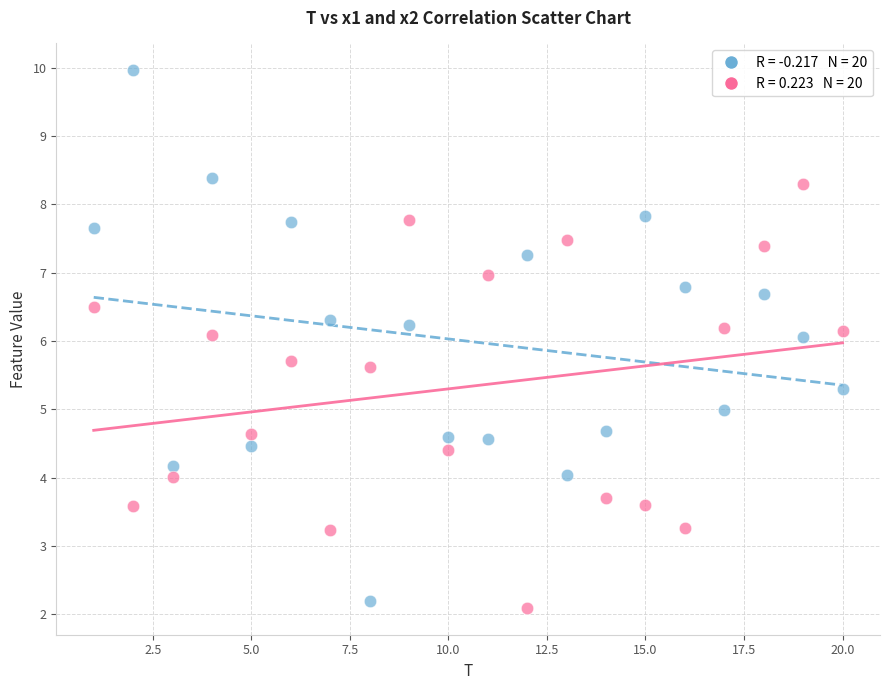

Across all data points, what is the range of Y values (max minus min)?

7.9